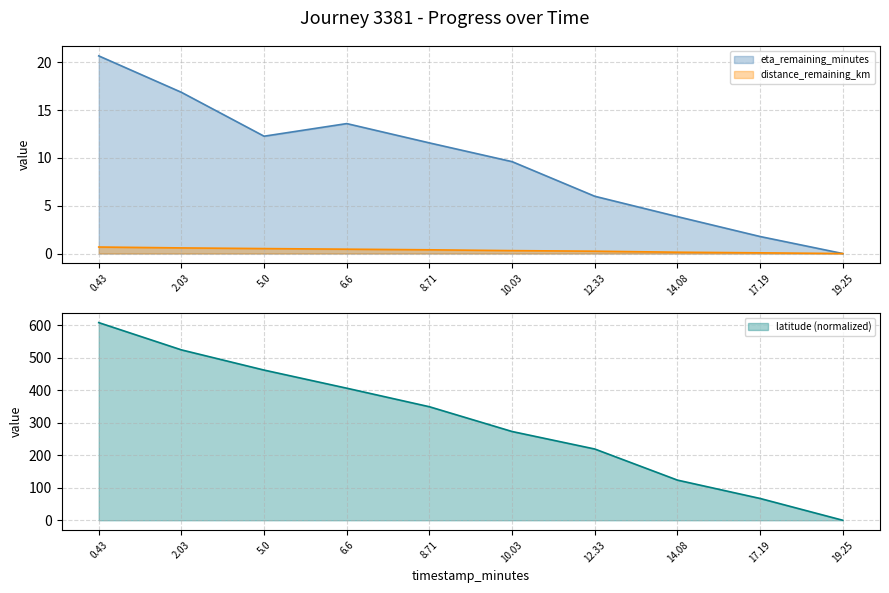

At how many categories does at least one series exceed 20?

9